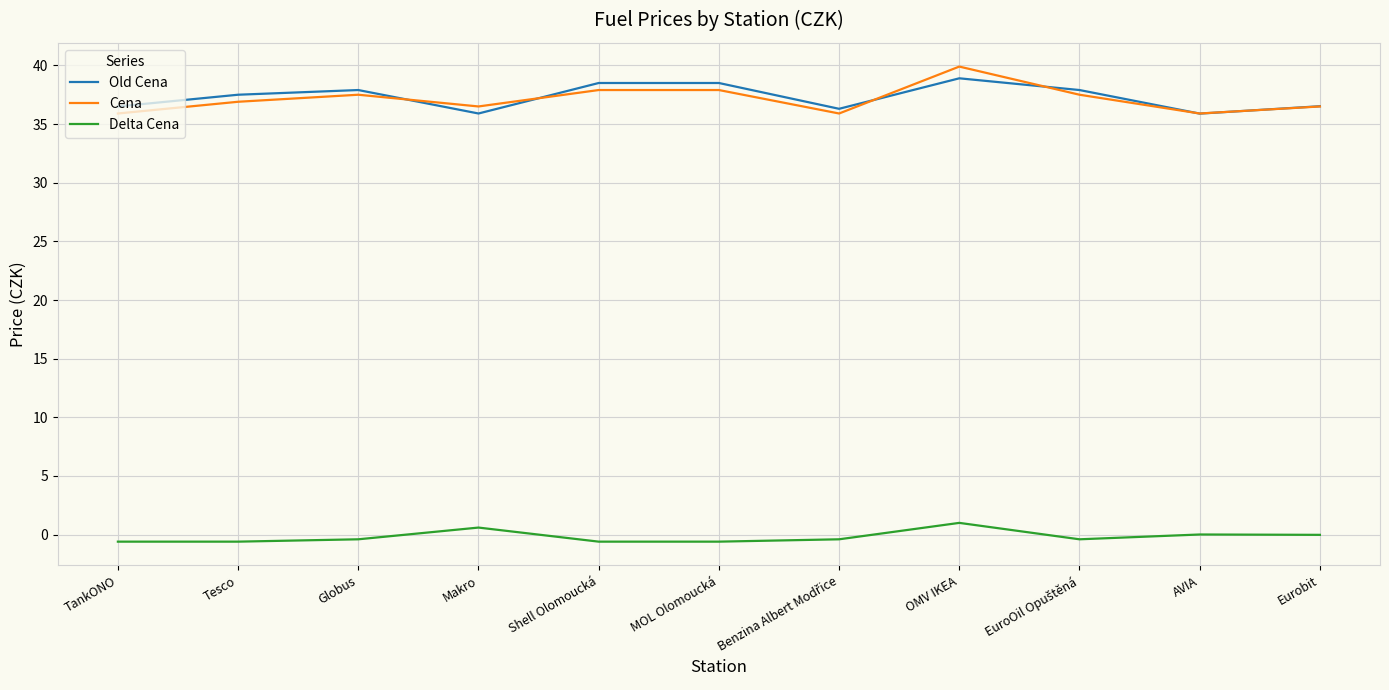

The Cena series shows 19.7 at Shell Olomoucká. True or false?

False